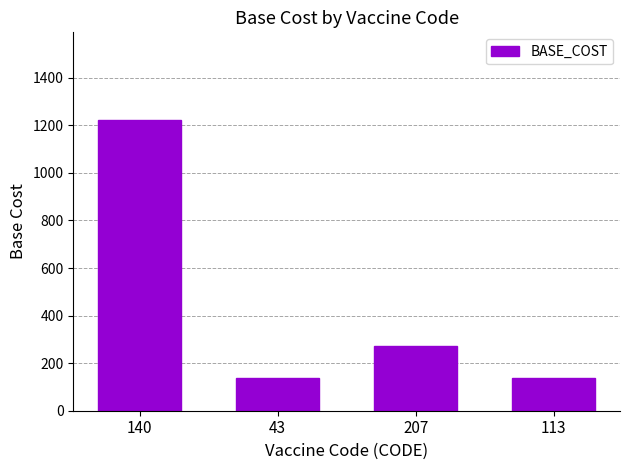

What is the minimum value shown in the chart?

136